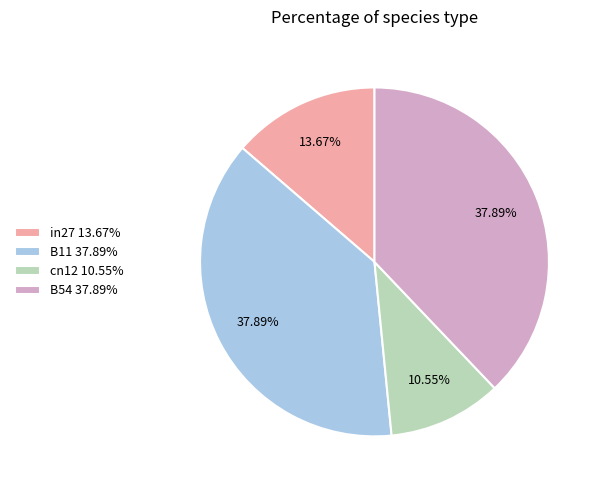

Which has a higher value, B54 37.89% or in27 13.67%?

B54 37.89%